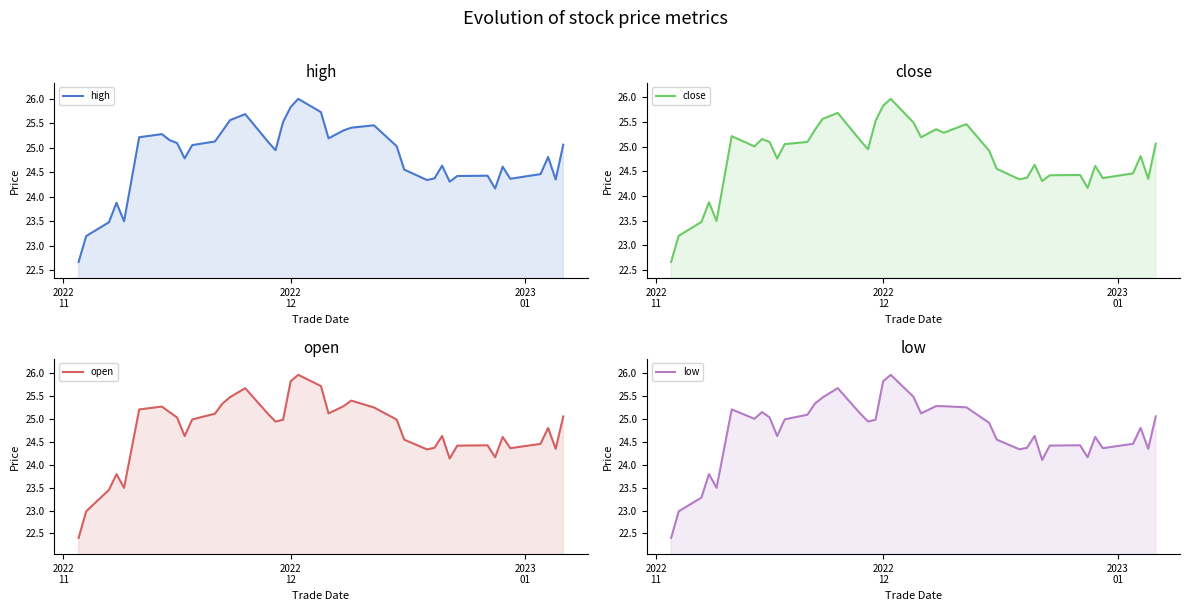

How many interior local peaks does the low series have?

10